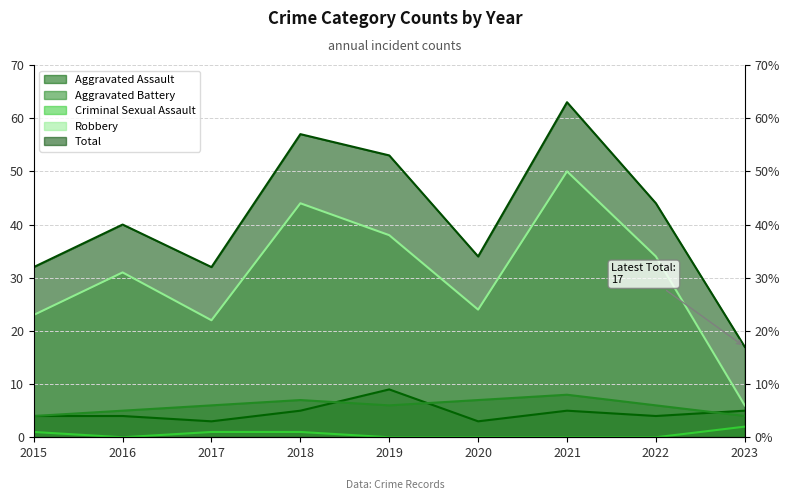

Is it true that Aggravated Assault equals 9 at 2019?

True